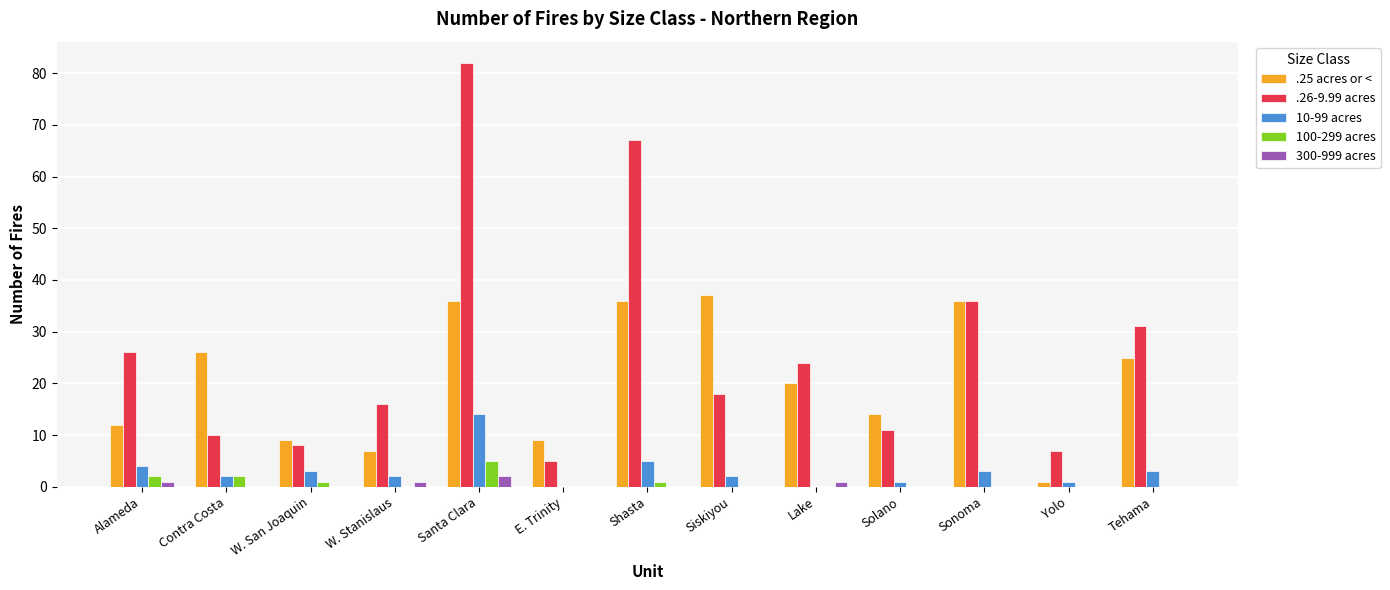

Reading right to left, extract all data points from this chart.

.25 acres or <: 25	1	36	14	20	37	36	9	36	7	9	26	12
.26-9.99 acres: 31	7	36	11	24	18	67	5	82	16	8	10	26
10-99 acres: 3	1	3	1	0	2	5	0	14	2	3	2	4
100-299 acres: 0	0	0	0	0	0	1	0	5	0	1	2	2
300-999 acres: 0	0	0	0	1	0	0	0	2	1	0	0	1